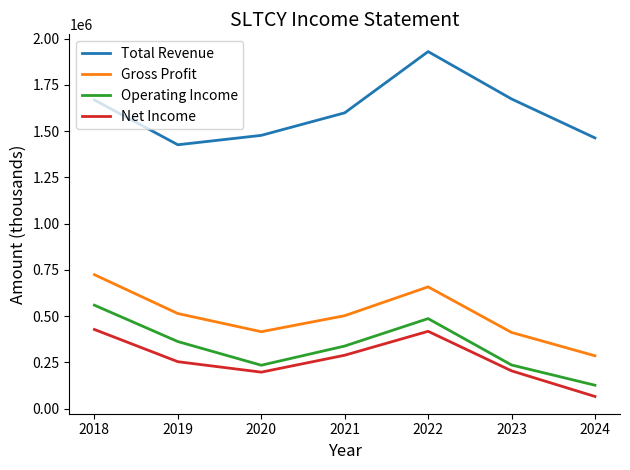

What is the greatest value displayed?

1929400